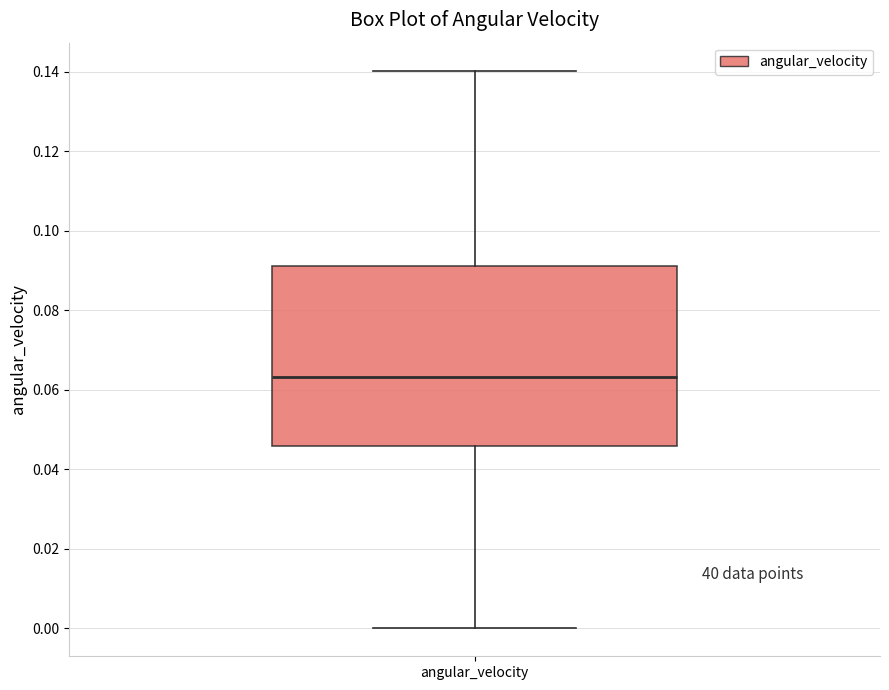

Where does the upper whisker of the box for angular_velocity end on the y-axis? The values are not printed on the chart, so give them approximately, as read against the axis.

0.140